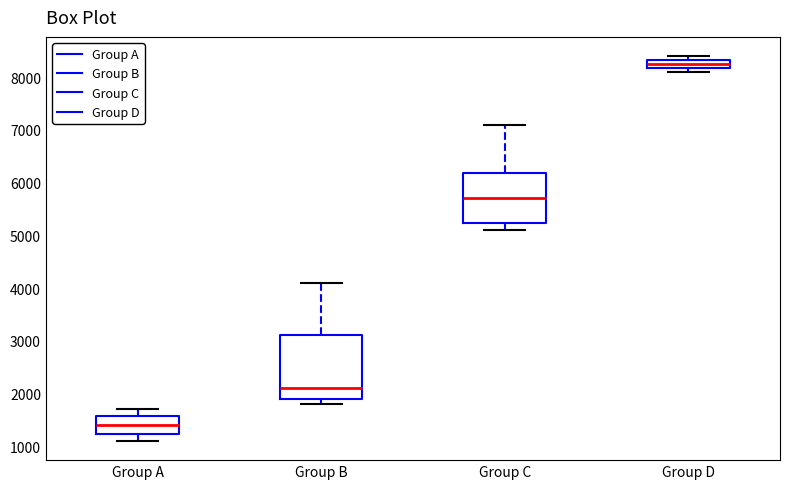

Comparing the boxes themselves (not the whiskers), which one is the tallest?

Group B